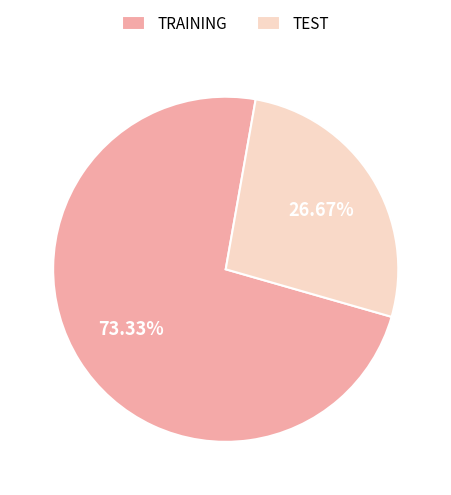

To the nearest percent, what percentage of the pie is TRAINING?

73%